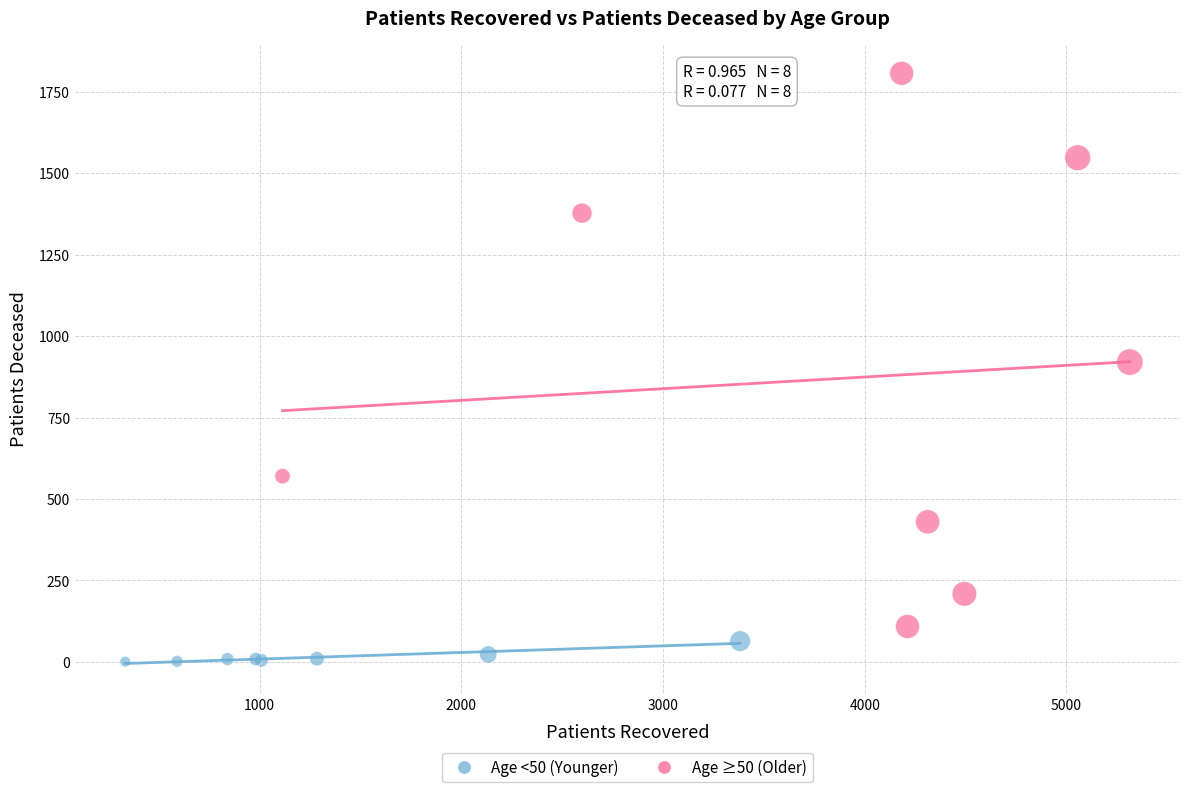

What are all the series names shown in the legend?

Age <50 (Younger), Age ≥50 (Older)